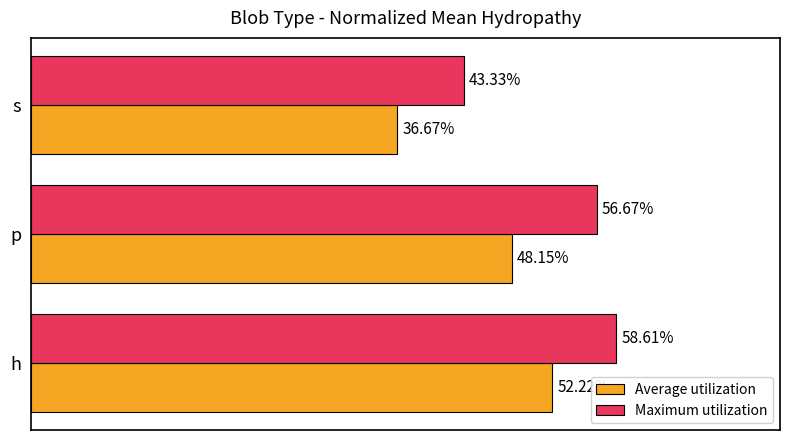

What is the sum of all Average utilization values?

1.4